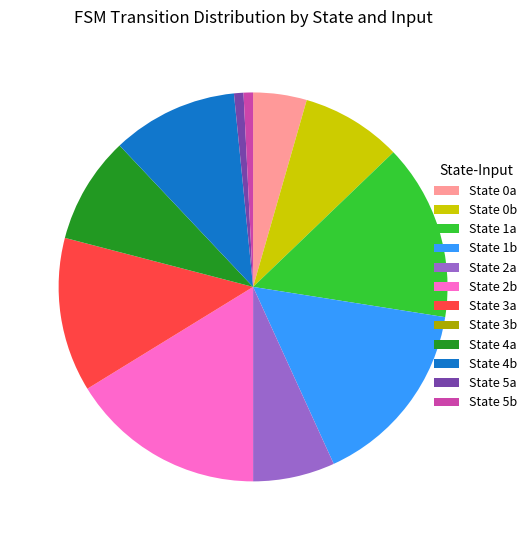

Is the sum of State 5b and State 4b greater than half?

No